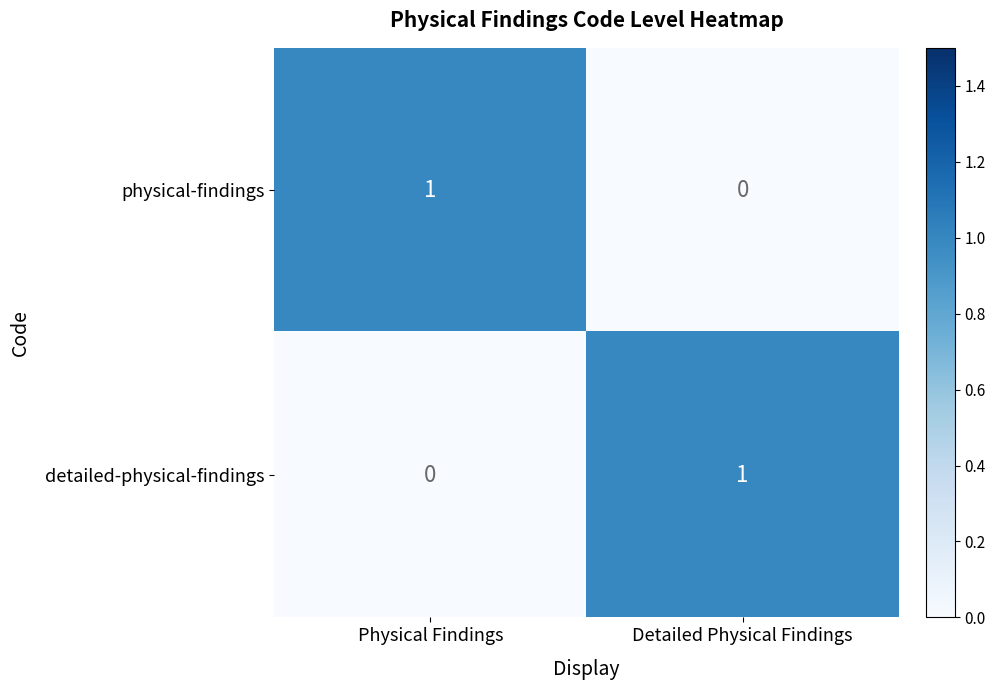

Rank the series at Physical Findings from lowest to highest value.

detailed-physical-findings, physical-findings